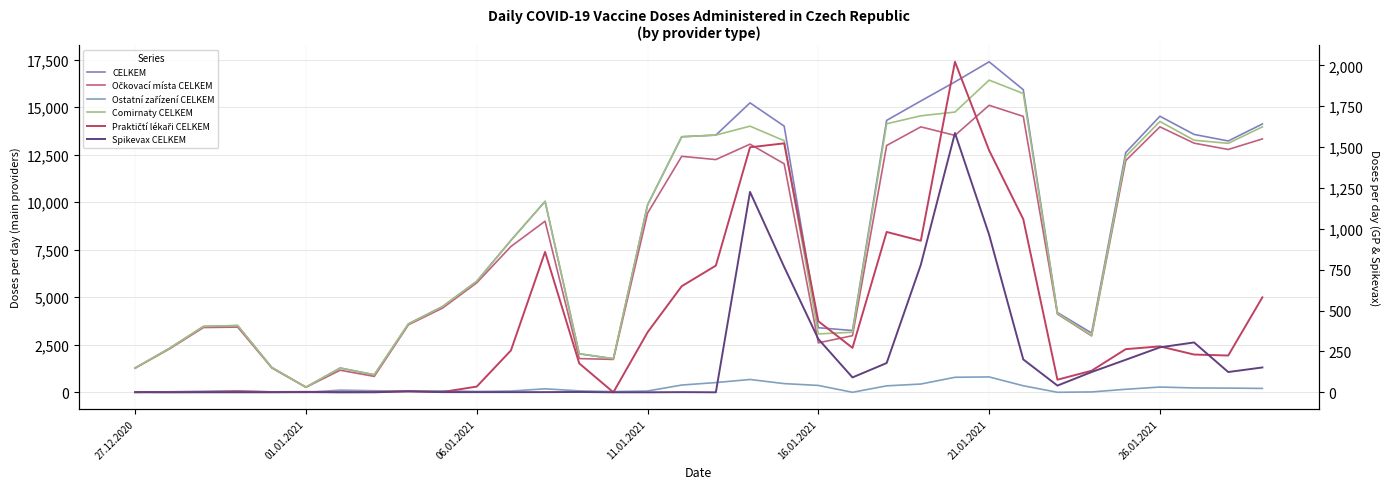

True or false: Comirnaty CELKEM and Praktičtí lékaři CELKEM cross at least once.

False